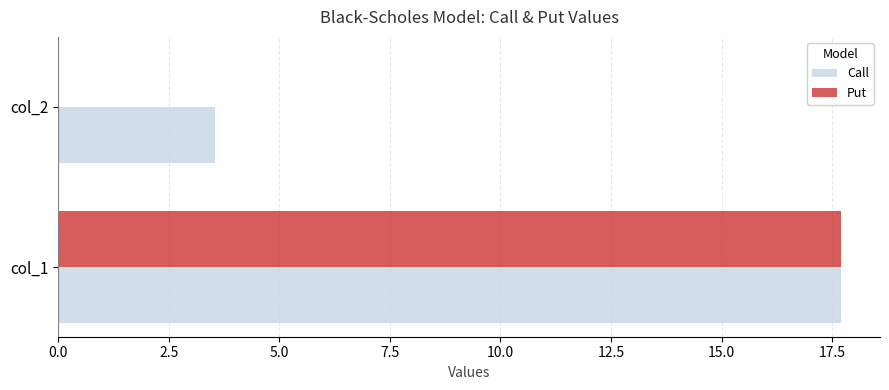

What is the total value across all series at col_2?

3.5